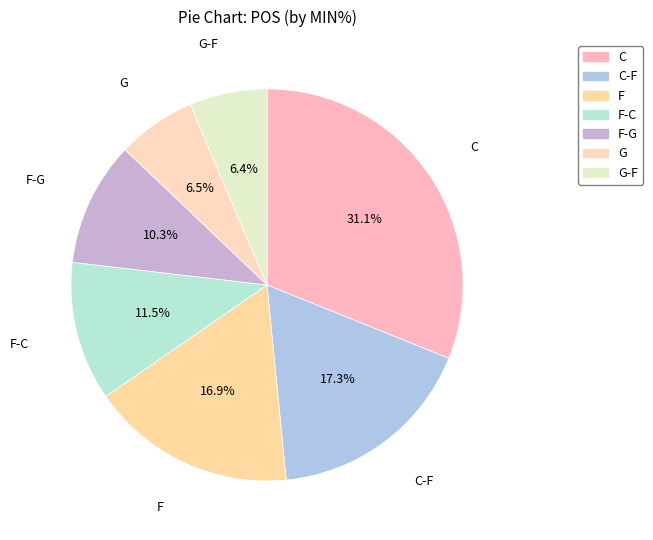

To the nearest percent, what is the difference between the largest and smallest slice percentages?

25%